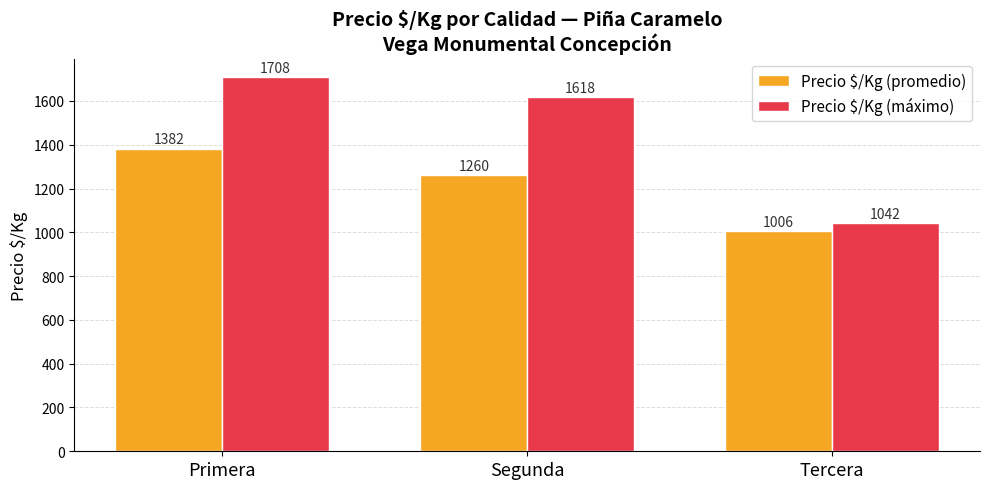

Where is Precio $/Kg (promedio) nearest to the value 1194?

Segunda